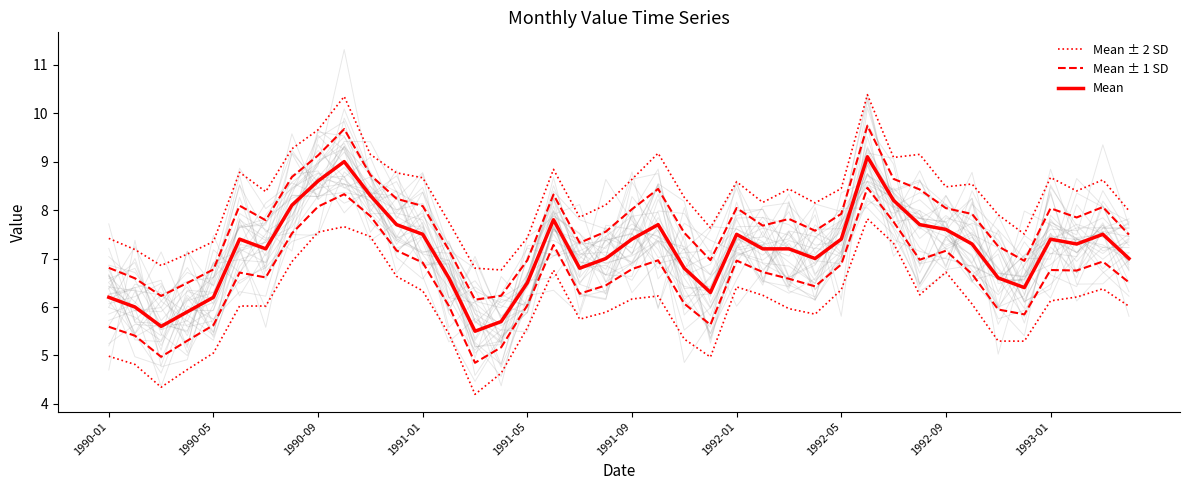

Which series changed the most between 1992-01 and 22?

Mean